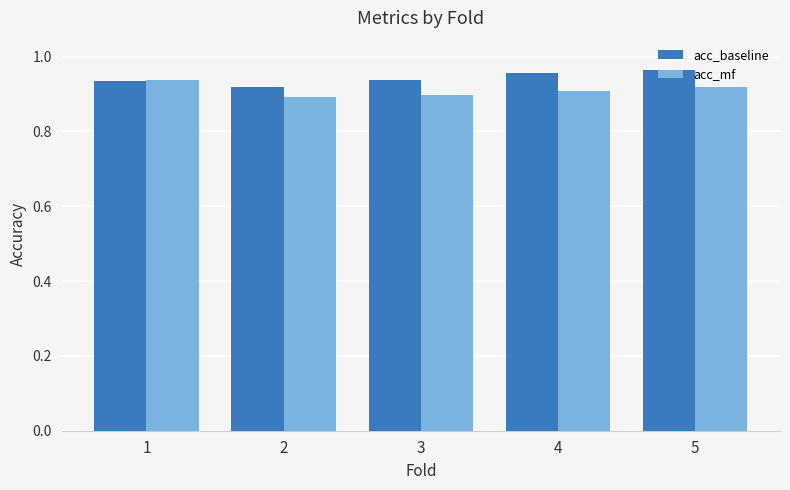

What is the total value across all series at 5?

1.9